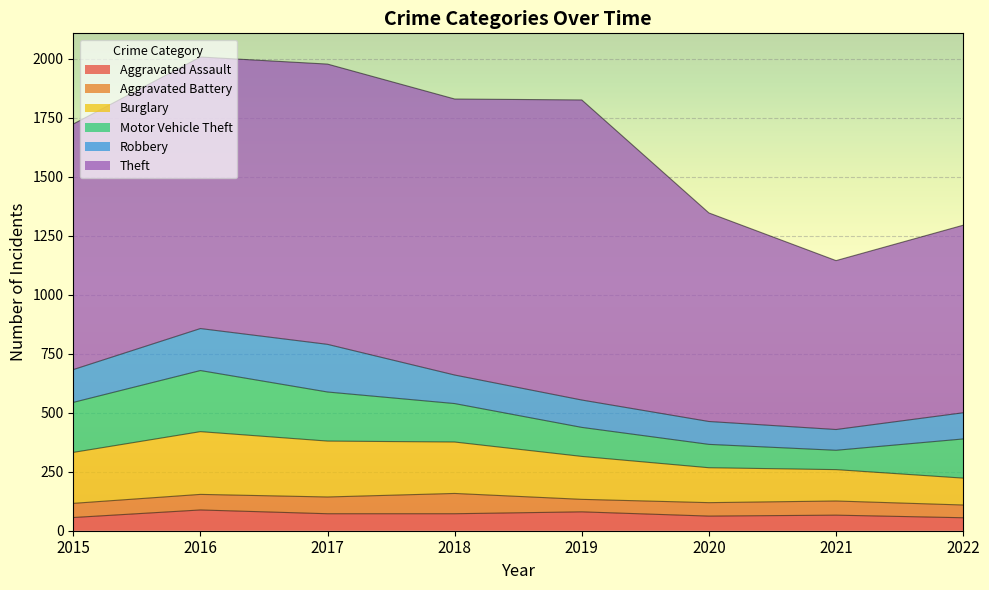

Which series has the largest total across all categories?

Theft